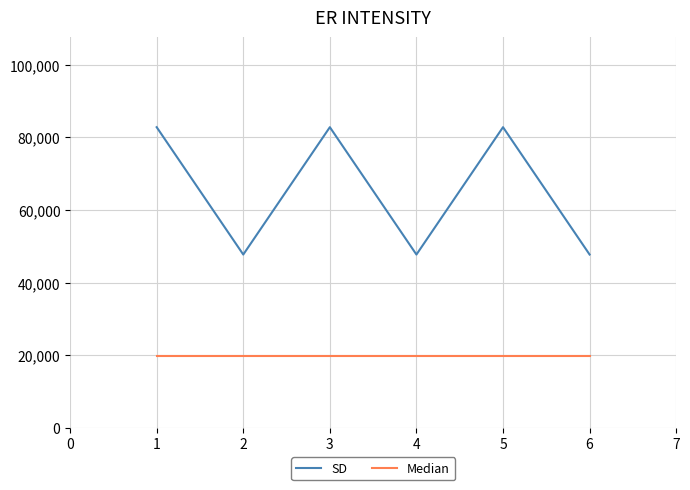

List the series in order of their peak value, lowest first.

Median, SD